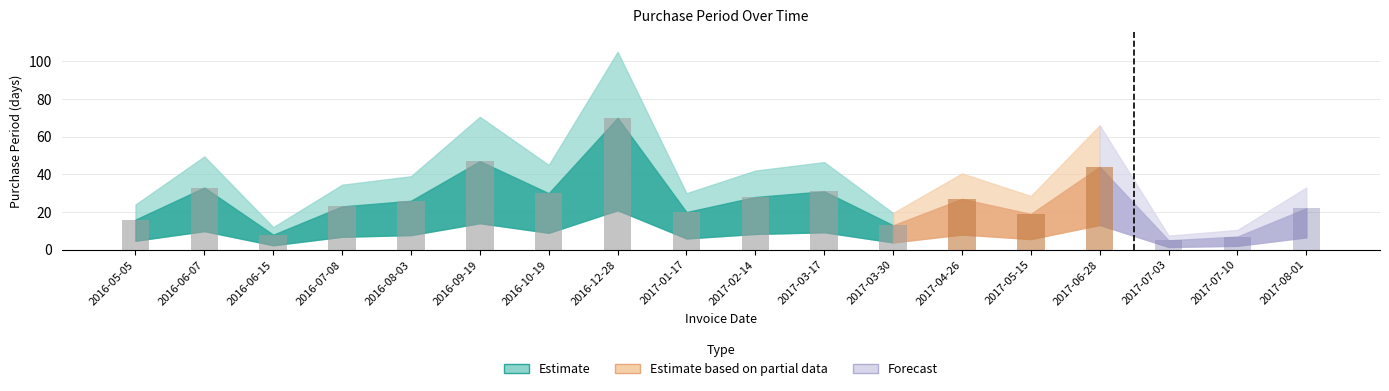

Rank the categories by value from highest to lowest.

2016-12-28, 2016-09-19, 2017-06-28, 2016-06-07, 2017-03-17, 2016-10-19, 2017-02-14, 2017-04-26, 2016-08-03, 2016-07-08, 2017-08-01, 2017-01-17, 2017-05-15, 2016-05-05, 2017-03-30, 2016-06-15, 2017-07-10, 2017-07-03